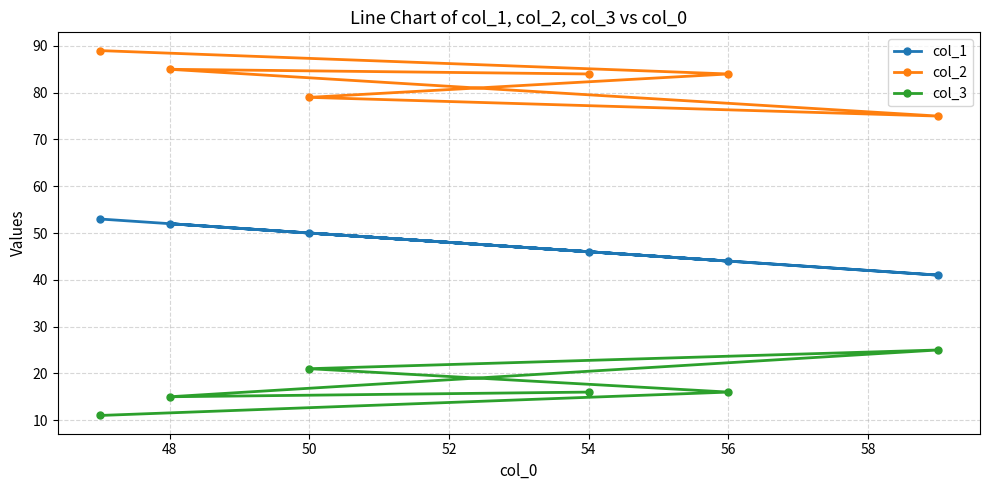

What is the sum of all col_3 values?

104